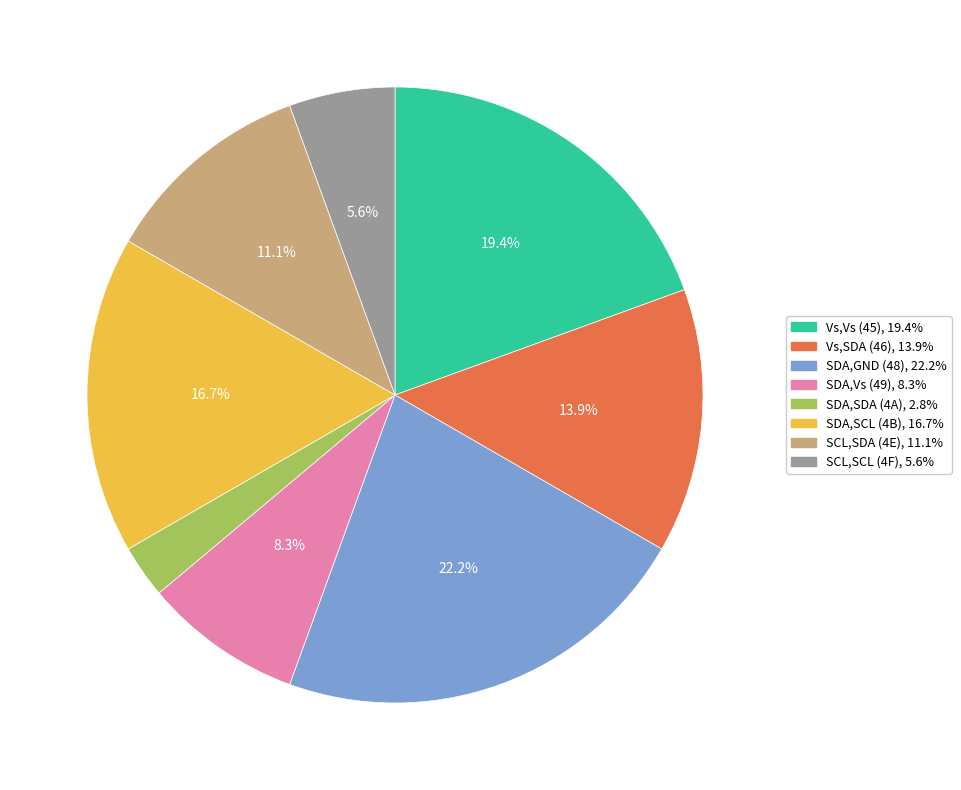

To the nearest percent, what percentage of the pie is SDA,GND (48)?

22%